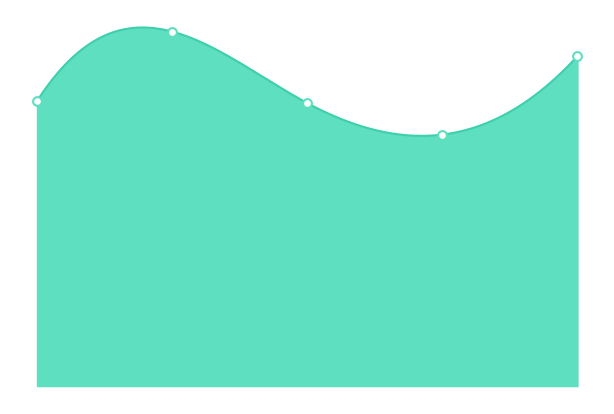

What is the change in value from 2 to 4?

+5628